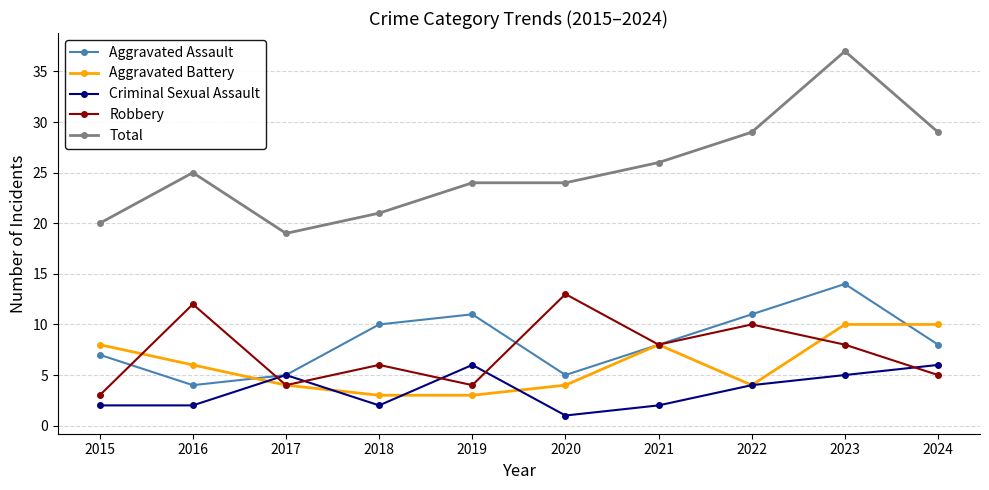

Reading left to right, what are all the values shown in this chart?

Aggravated Assault: 7	4	5	10	11	5	8	11	14	8
Aggravated Battery: 8	6	4	3	3	4	8	4	10	10
Criminal Sexual Assault: 2	2	5	2	6	1	2	4	5	6
Robbery: 3	12	4	6	4	13	8	10	8	5
Total: 20	25	19	21	24	24	26	29	37	29